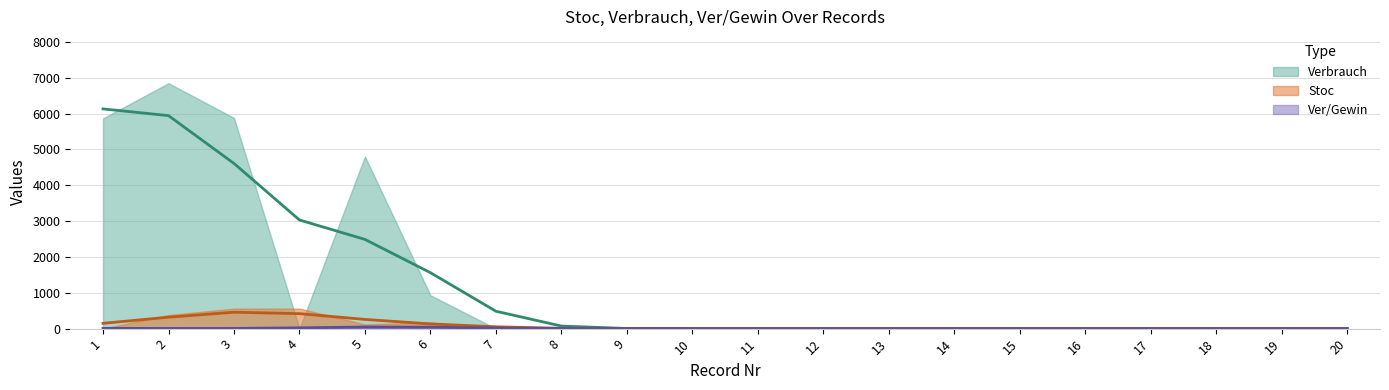

What is the value of the Ver/Gewin point at the 1st from the left?

12